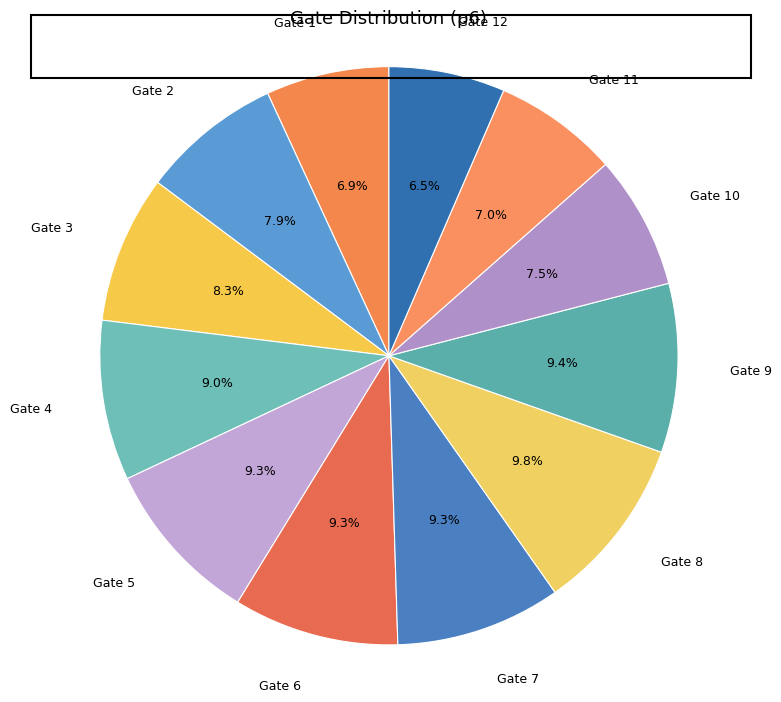

To the nearest percent, what is the average slice percentage?

8%